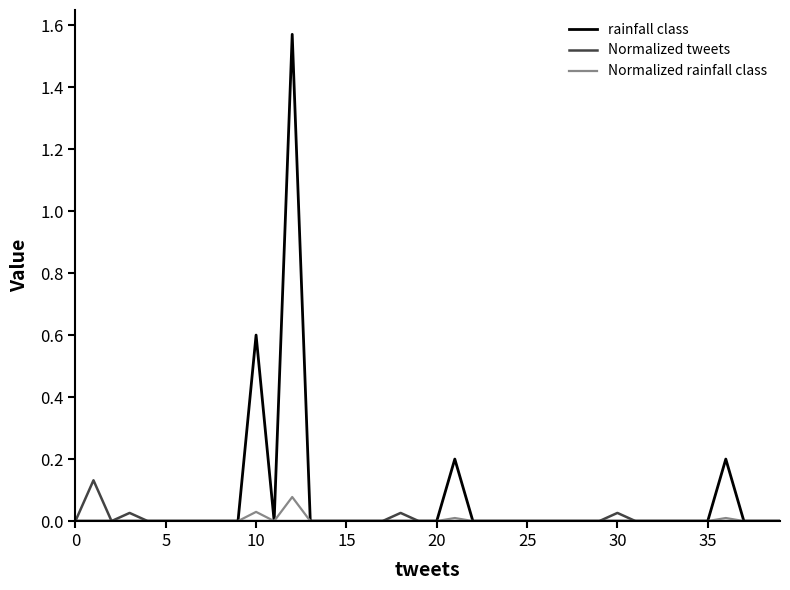

Which series has the largest range (max minus min)?

rainfall class